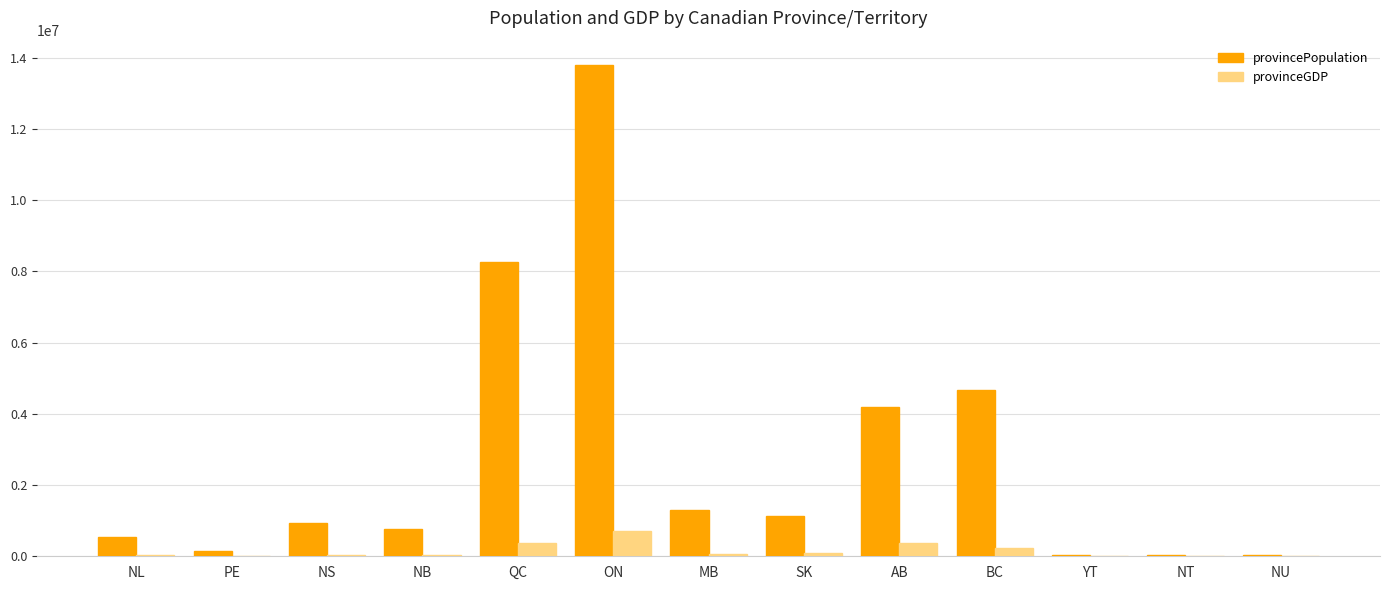

Which label corresponds to the largest value in the chart?

ON